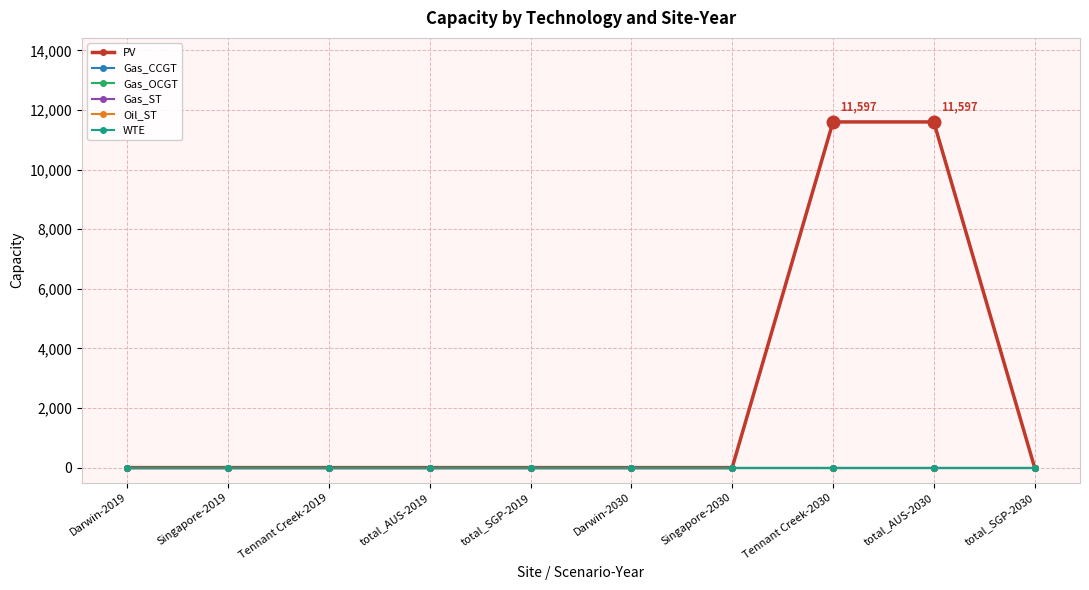

Which series has the largest range (max minus min)?

PV